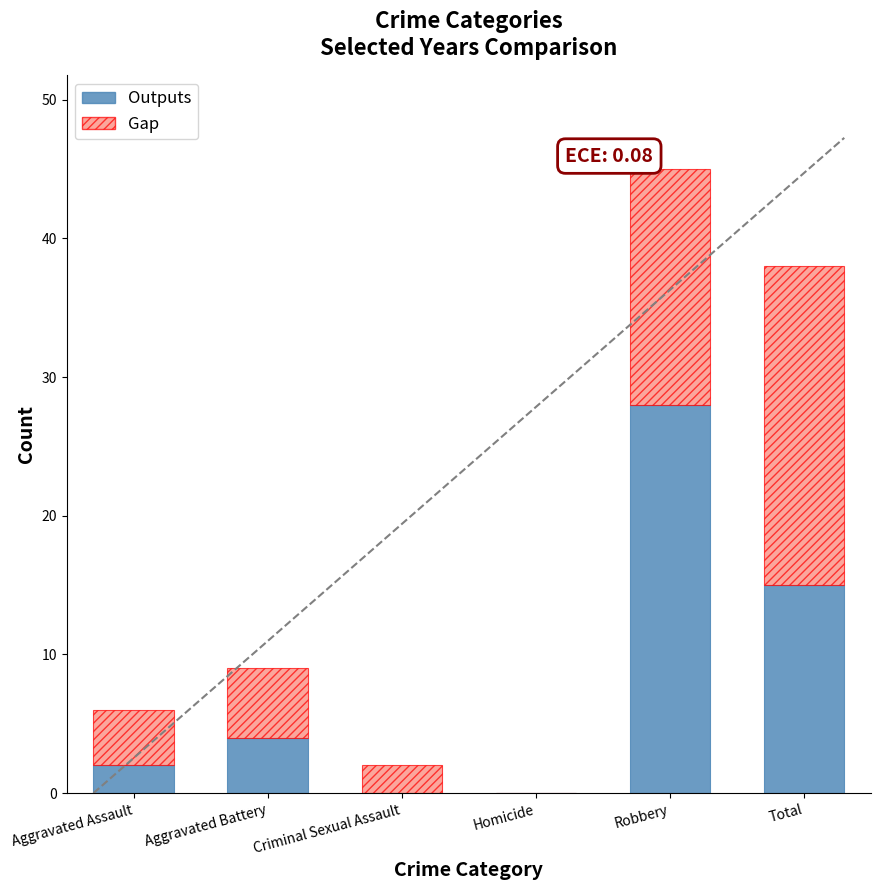

At which category is the sum across all series the highest?

Robbery